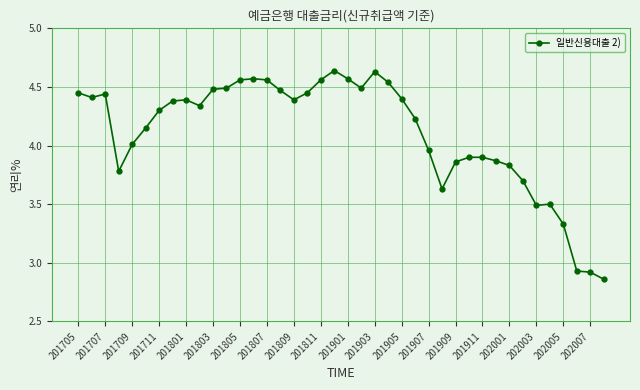

What is the sum of all values?

164.4